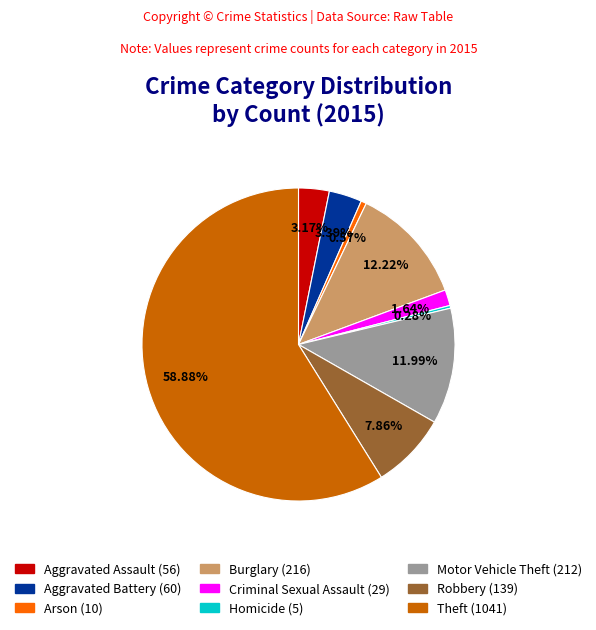

Which category has the biggest portion of the pie?

Theft